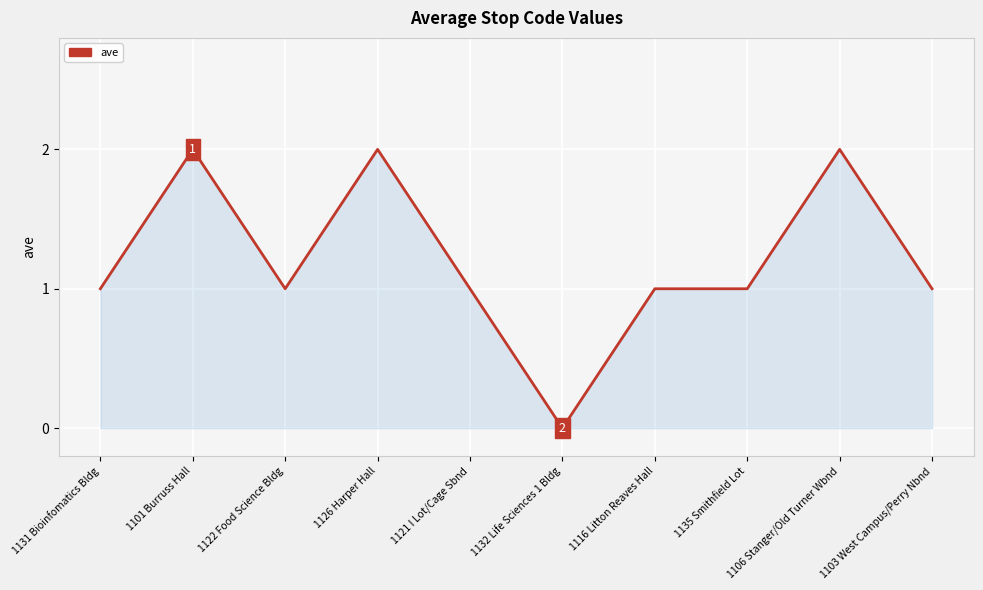

Read the value at 1131 Bioinfomatics Bldg.

1